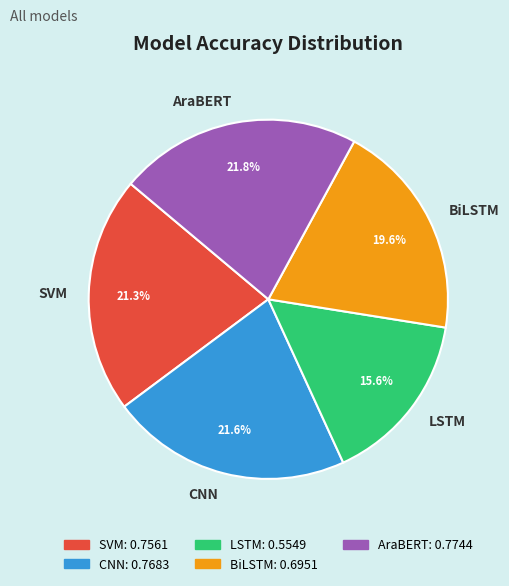

How many slices are in this pie chart?

5